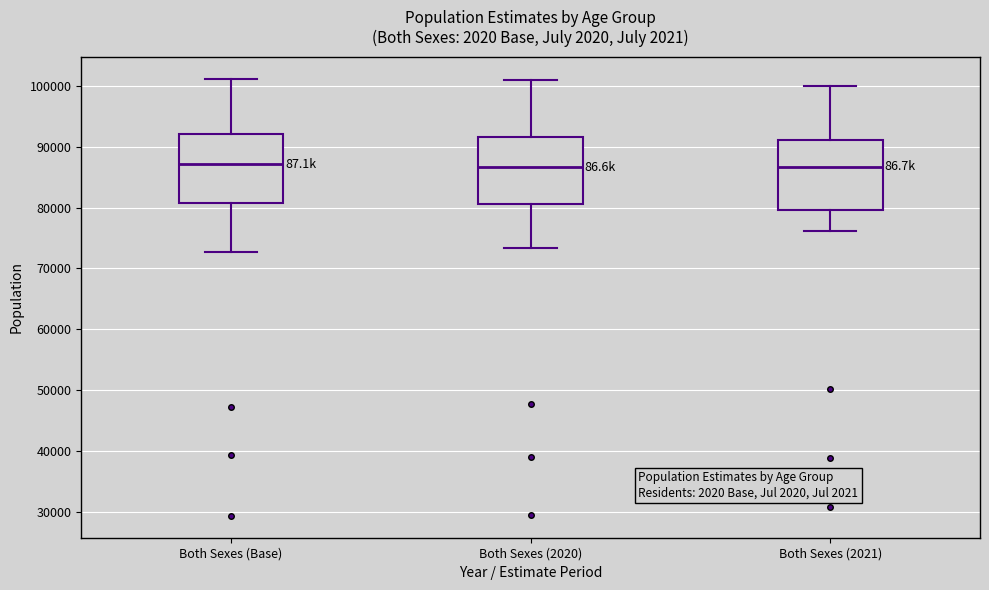

Reading left to right, transcribe this box plot: for each box, give where its median line is, the range the box spans, and where its two whiskers end, as read against the y-axis. The values are not printed on the chart, so give them approximately, as read against the axis.

Both Sexes (Base): median 87000, box 81000 to 92000, whiskers 73000 to 101000
Both Sexes (2020): median 87000, box 81000 to 92000, whiskers 73000 to 101000
Both Sexes (2021): median 87000, box 80000 to 91000, whiskers 76000 to 100000